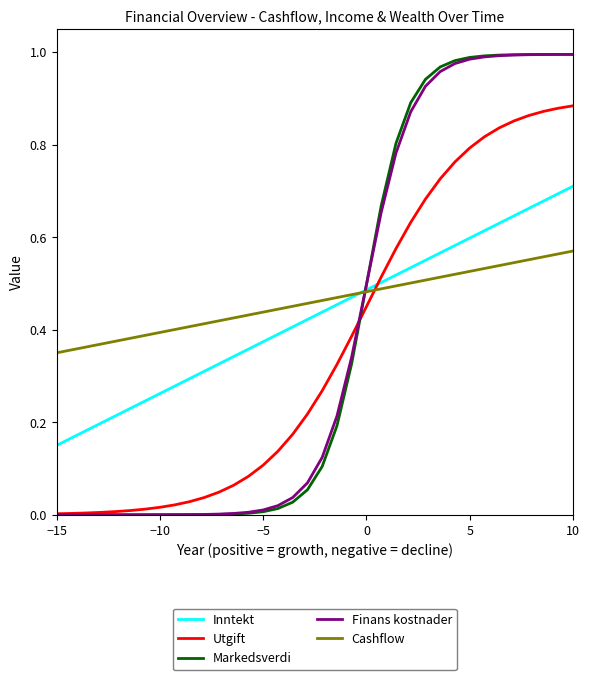

Which series ends up on top after the final intersection of Cashflow and Finans kostnader?

Finans kostnader